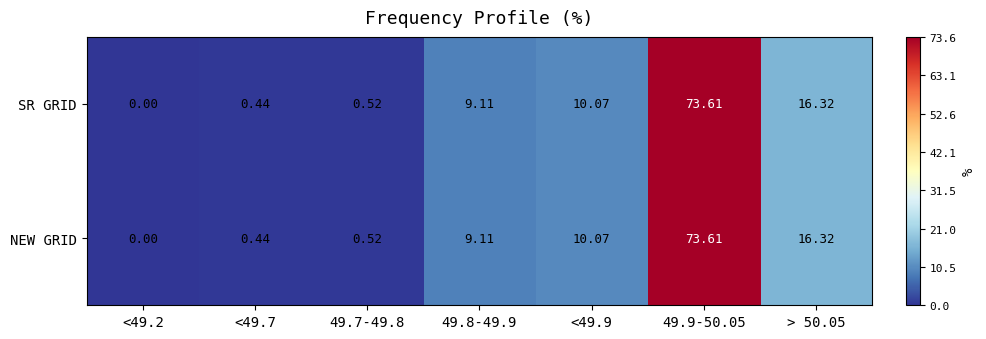

Is the value of SR GRID at <49.2 greater than the value of NEW GRID at 49.8-49.9?

No